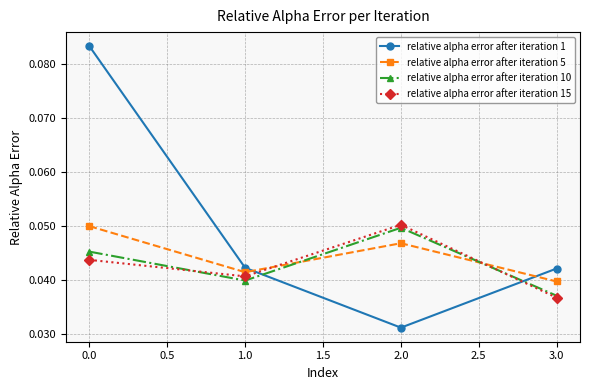

What position from the right is 0.0?

4